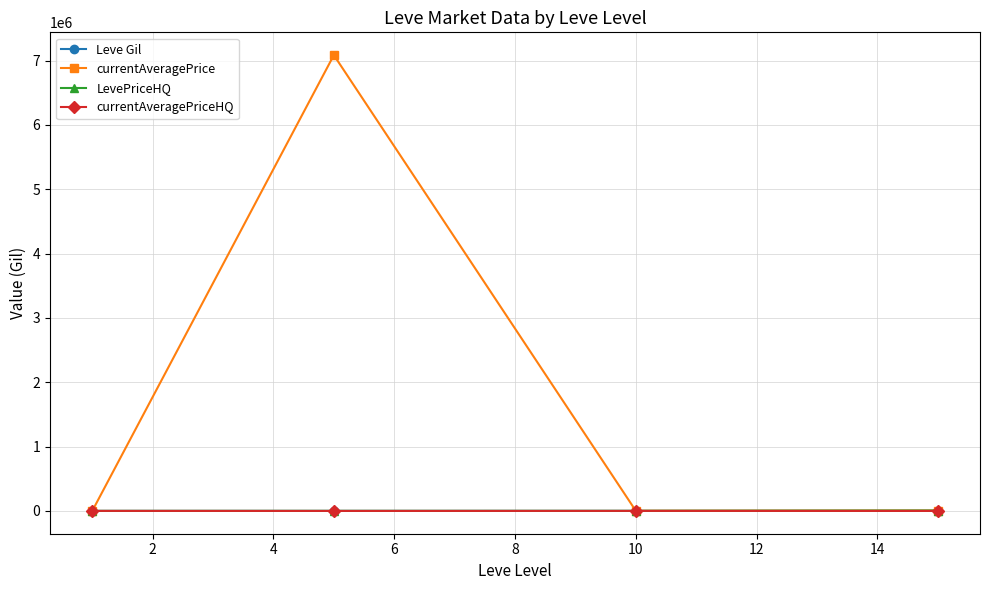

In currentAveragePriceHQ, how many points are lower than both neighbors (excluding endpoints)?

1